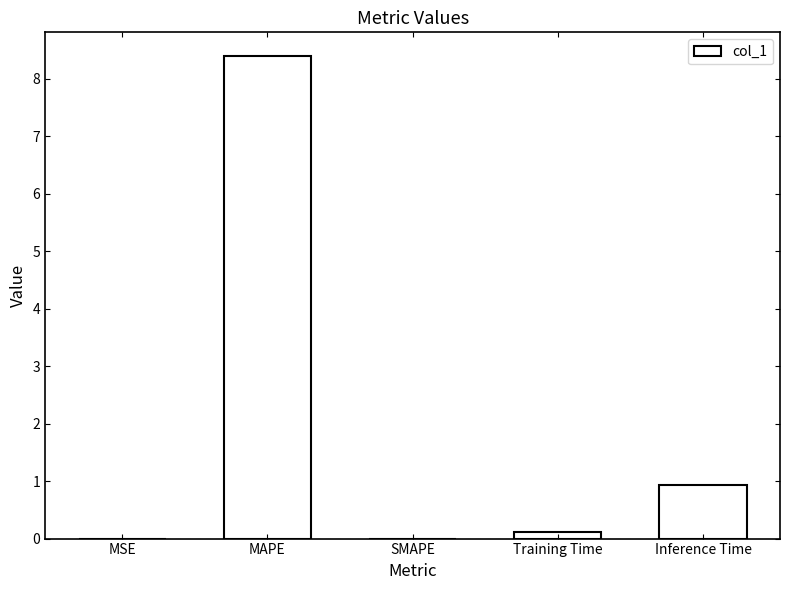

What is the sum of all values?

9.4